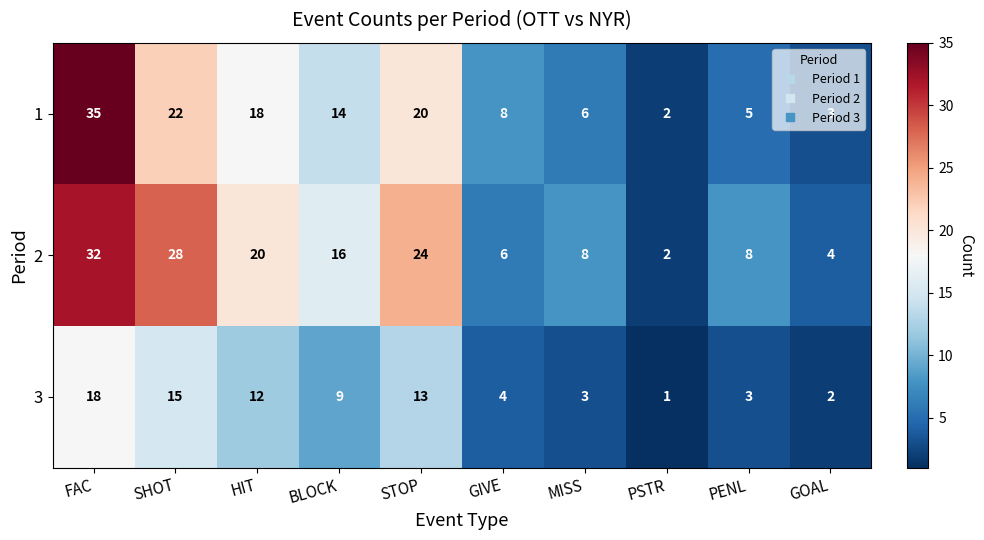

The value of 3 at GOAL is 2. True or false?

True